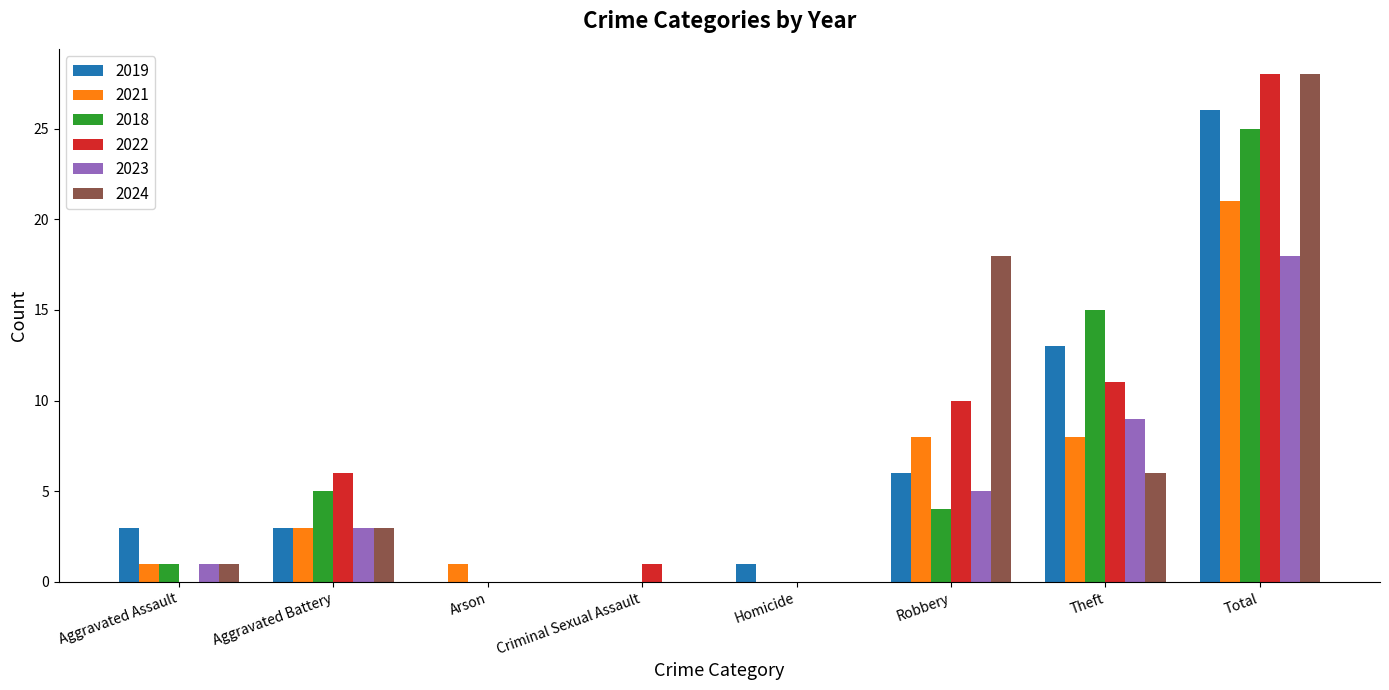

How many data points does each series have?

8